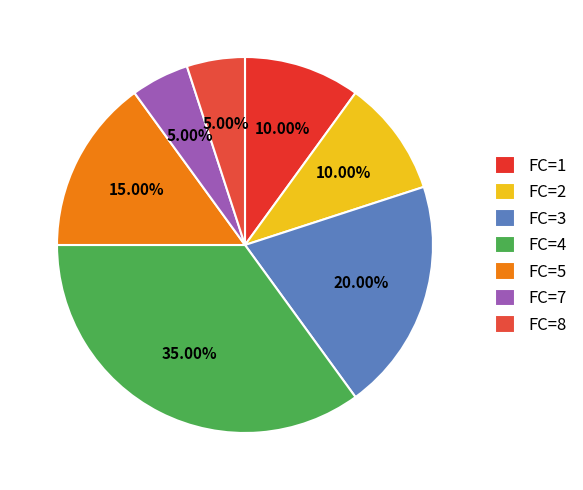

What is the largest slice in the pie chart?

FC=4